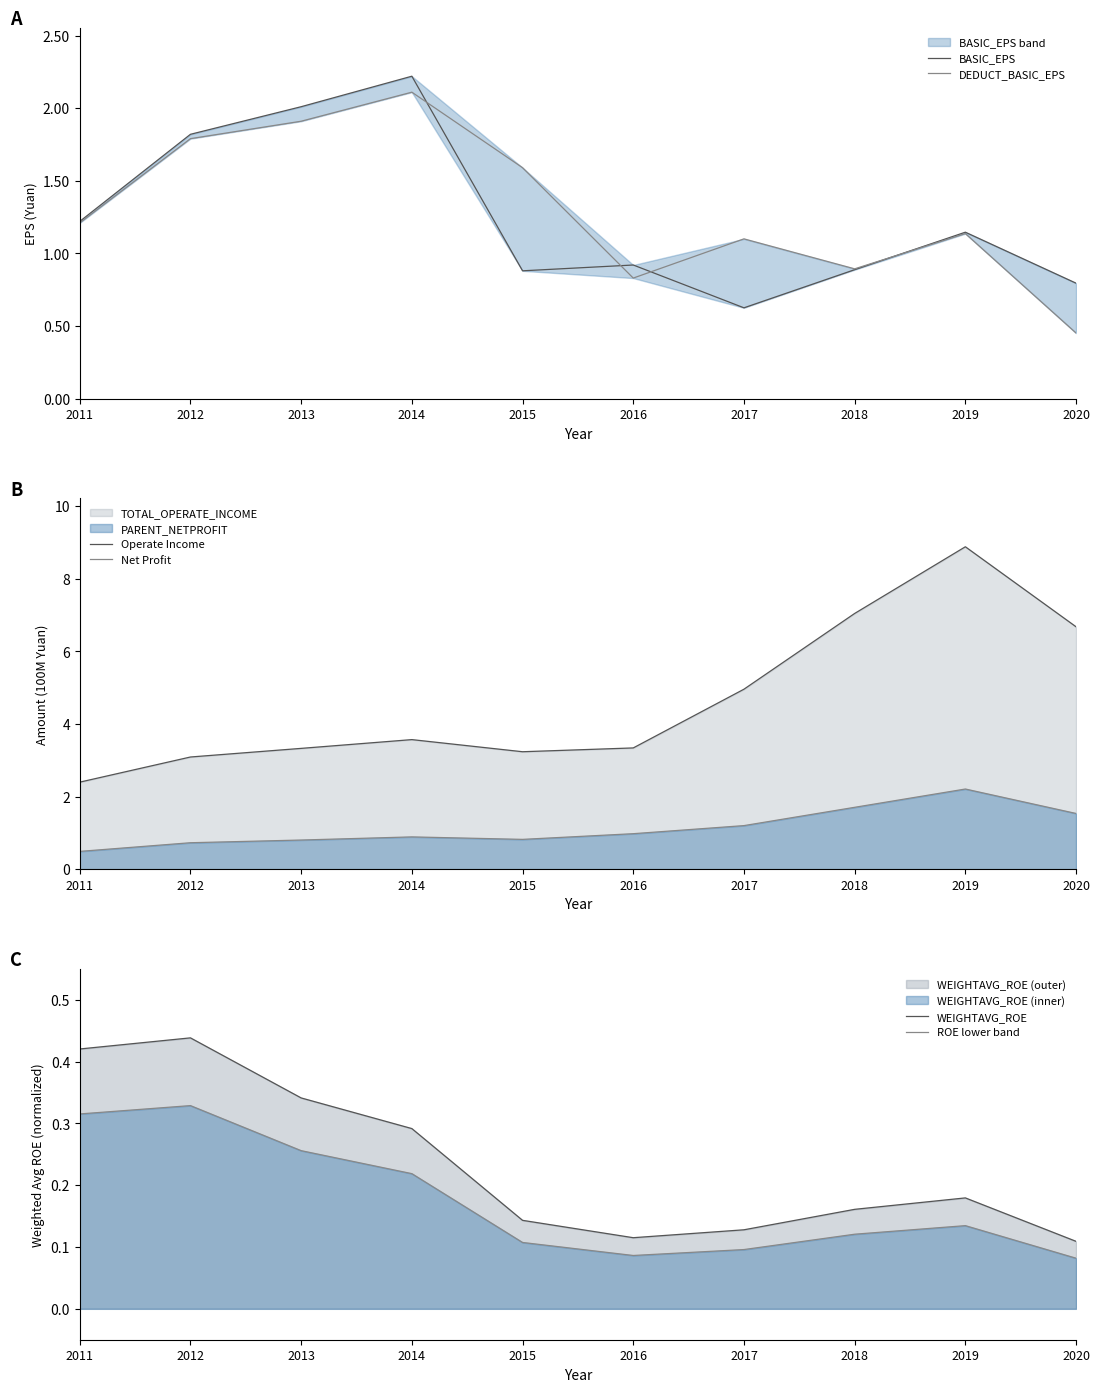

Where does the Operate Income series first go above 3?

2012